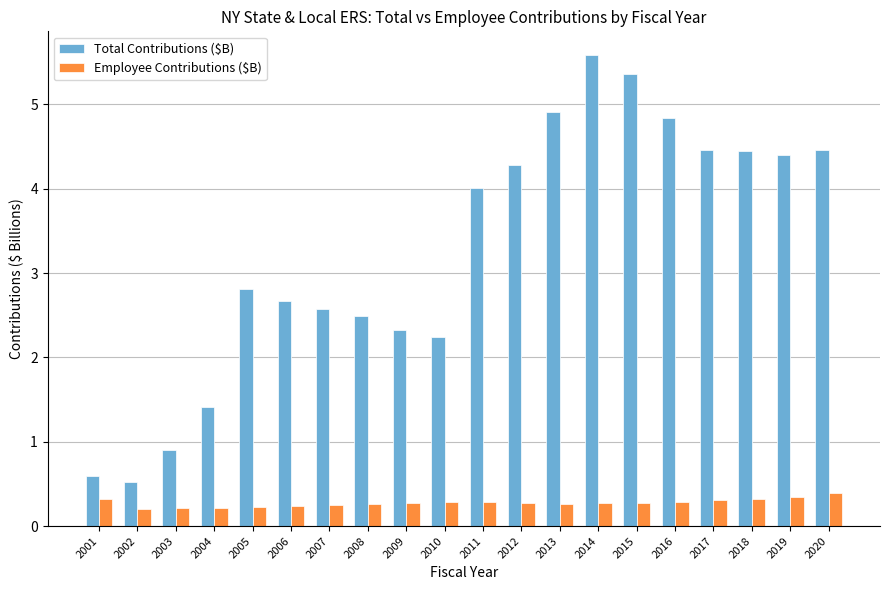

At how many categories does at least one series exceed 0?

20